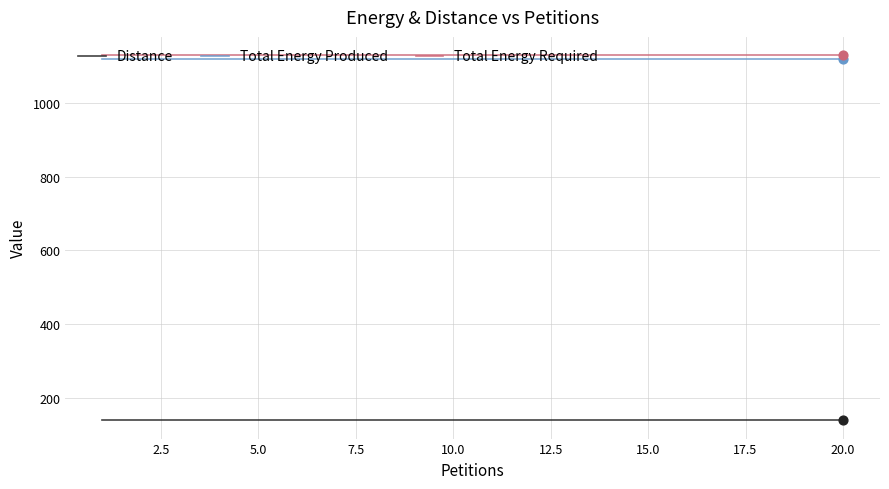

What are all the series names shown in the legend?

Distance, Total Energy Produced, Total Energy Required